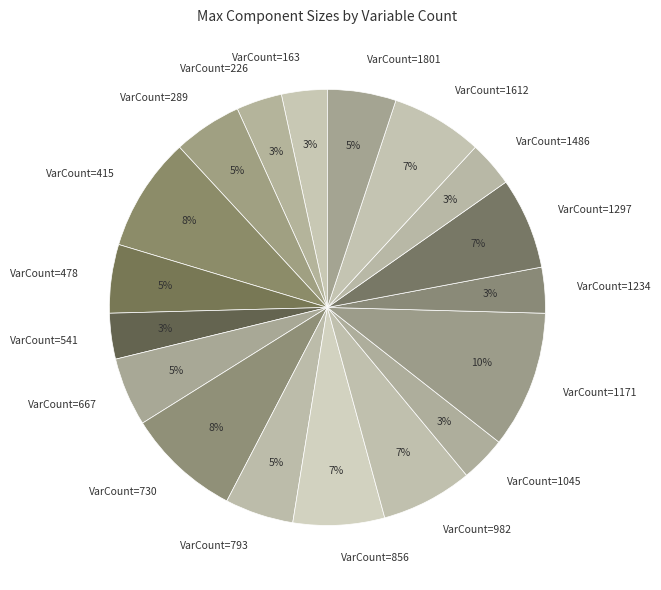

Combined, do VarCount=1171 and VarCount=667 account for over 50%?

No